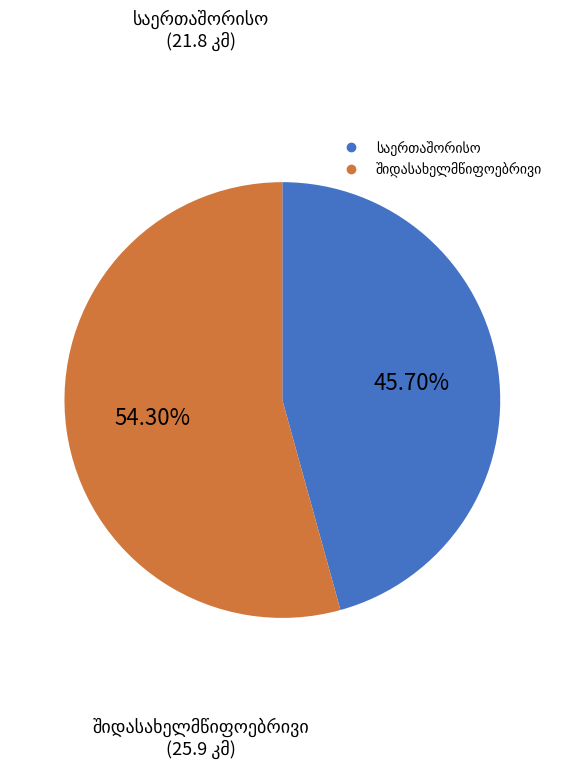

How many segments does this pie chart have?

2